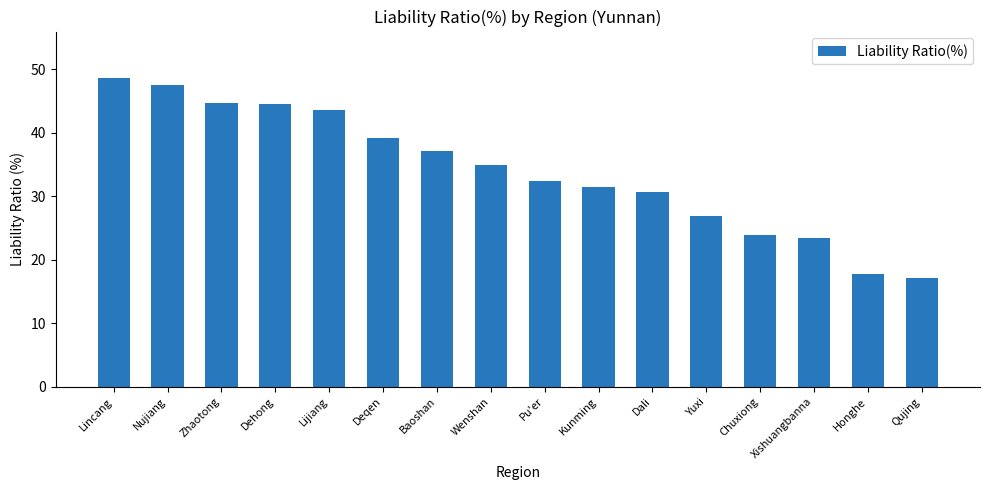

Where does the data first go above 34?

Lincang